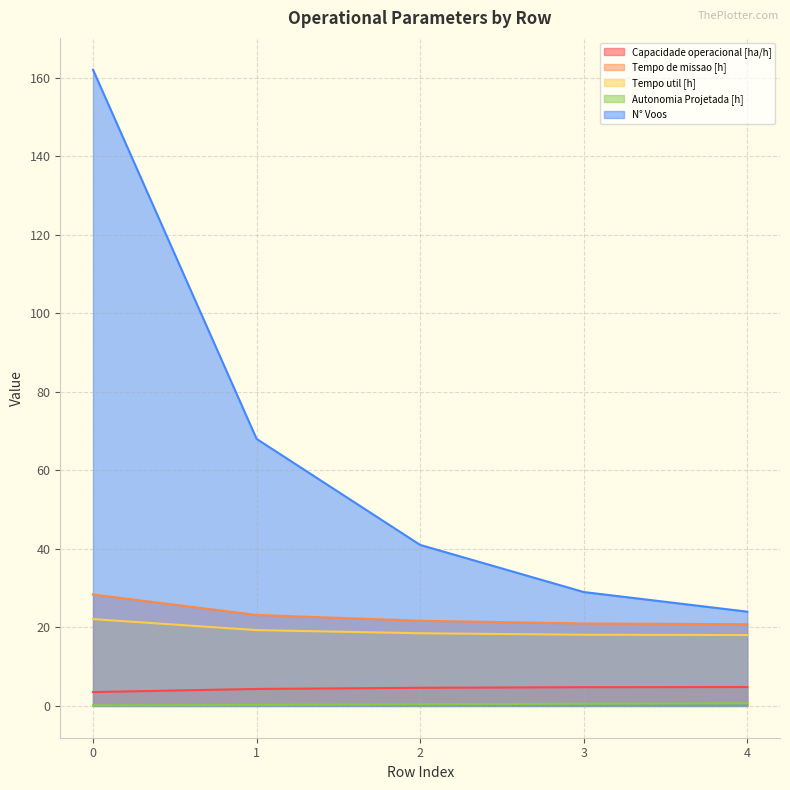

How many lines are shown in the chart?

5